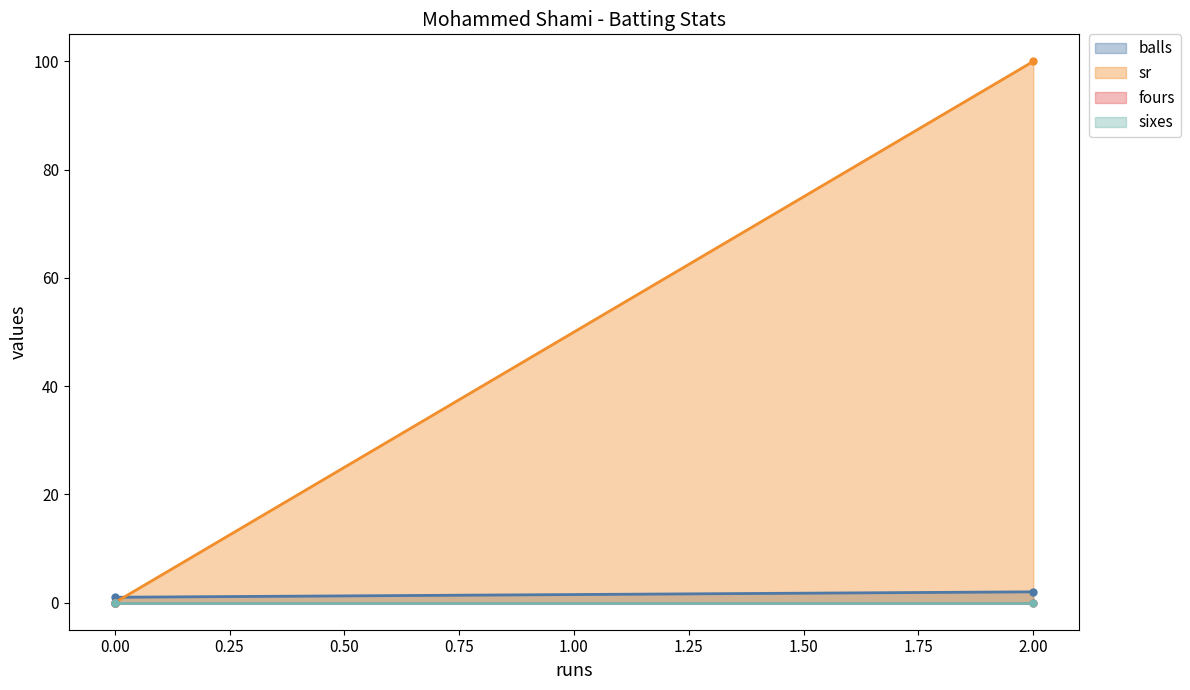

Count the number of data series in this chart.

4